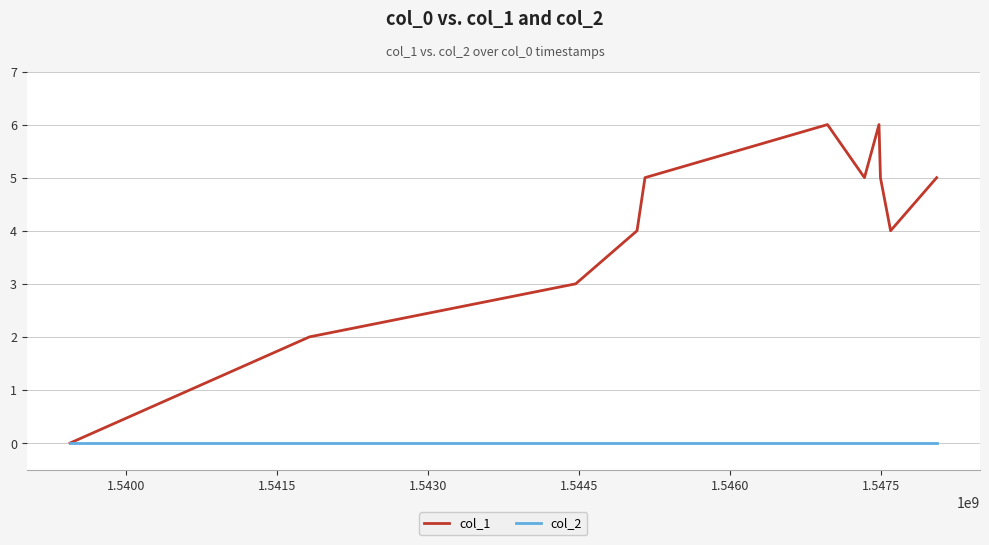

What is the highest value of the col_1 series?

6